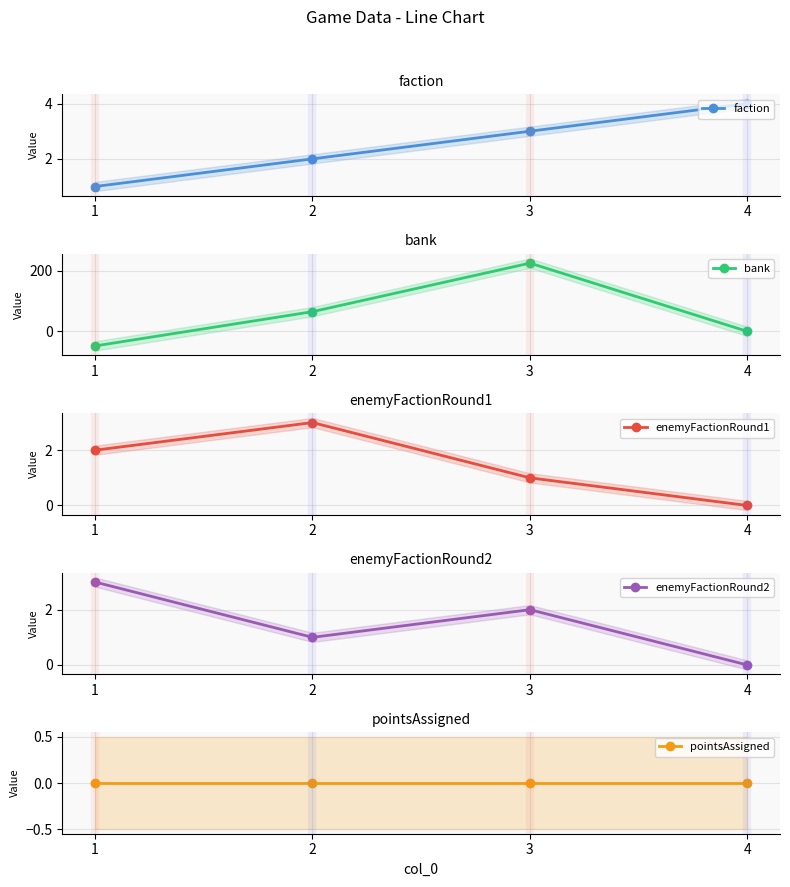

True or false: enemyFactionRound2 and pointsAssigned intersect in this chart.

False